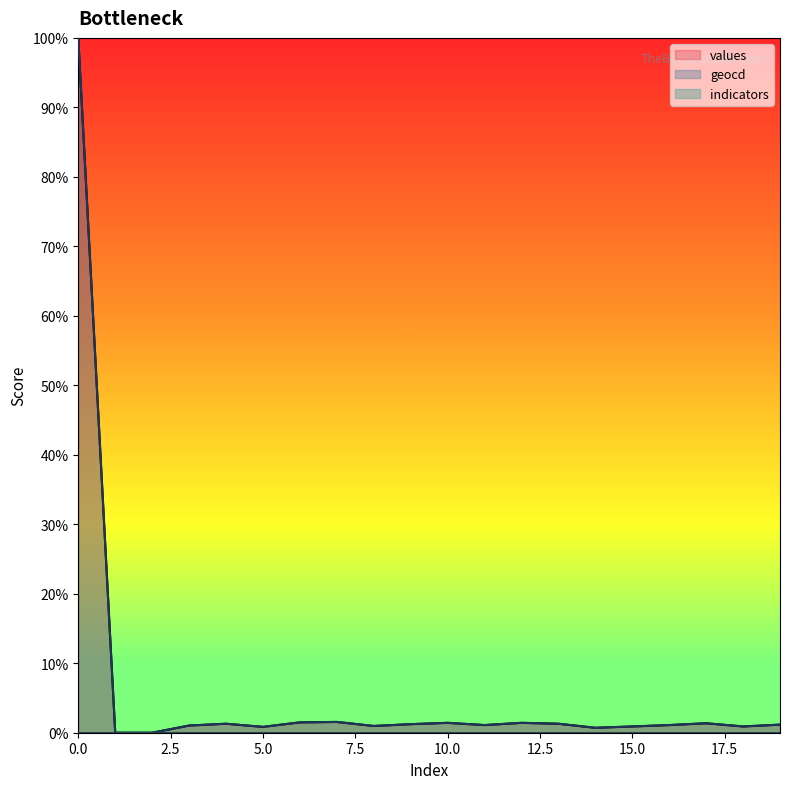

Is the value of values at 6 greater than the value of geocd at 14?

Yes